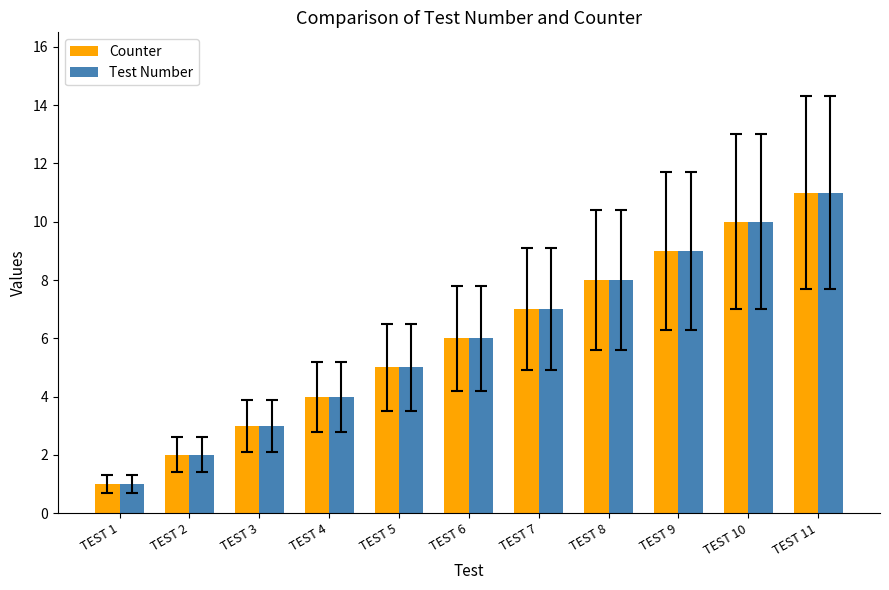

The value of Test Number at TEST 5 is 5. True or false?

True